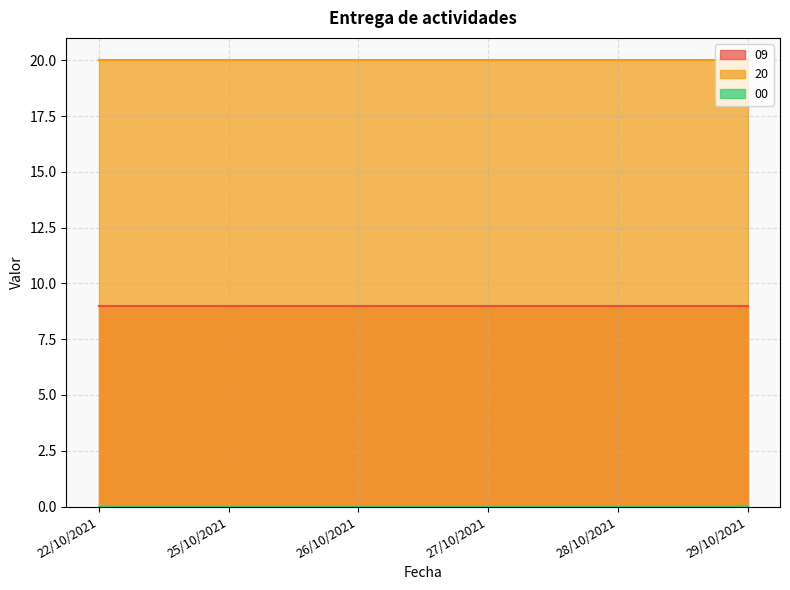

Which series has the widest spread of values?

09